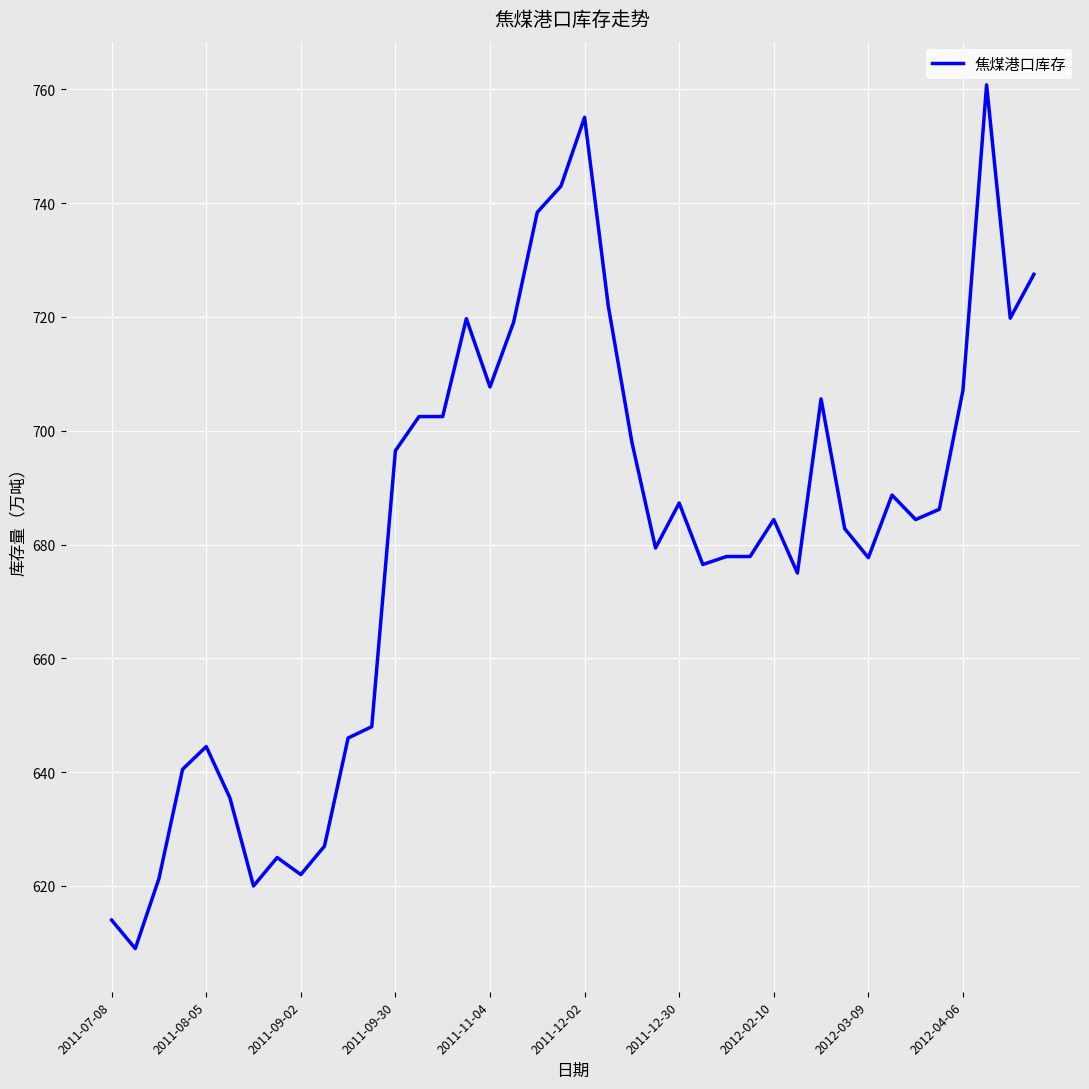

What is the minimum value shown in the chart?

609.0